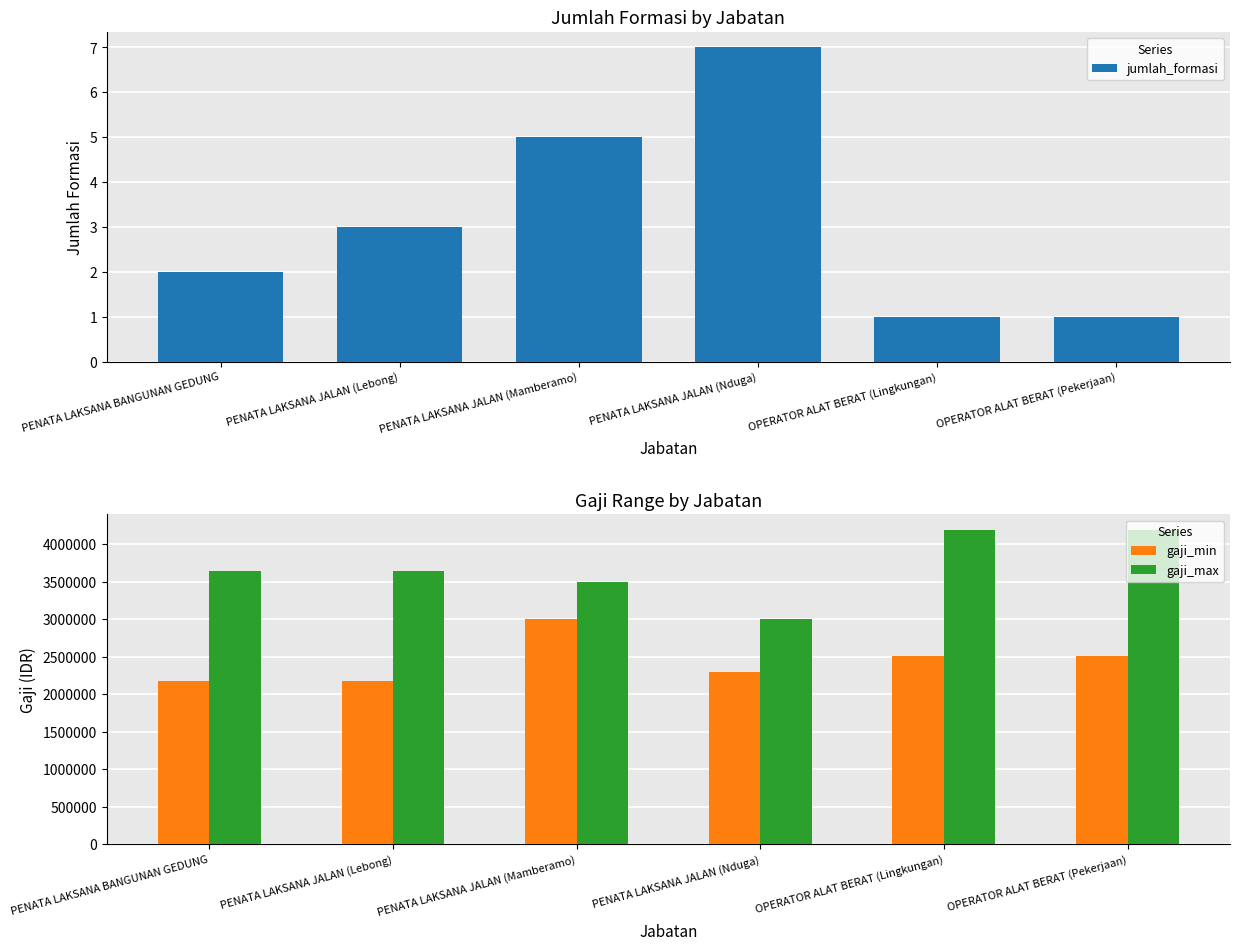

At which label does gaji_max reach its peak?

OPERATOR ALAT BERAT (Lingkungan)